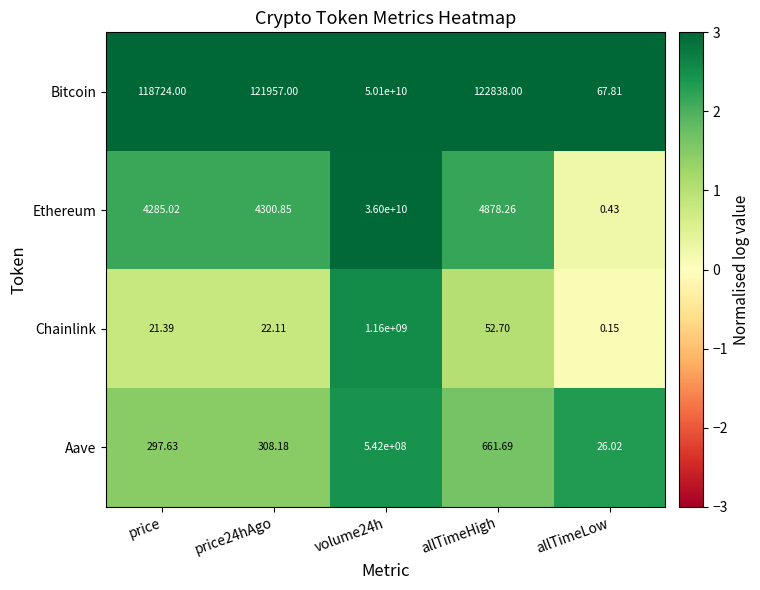

Which series has the largest total across all categories?

Bitcoin